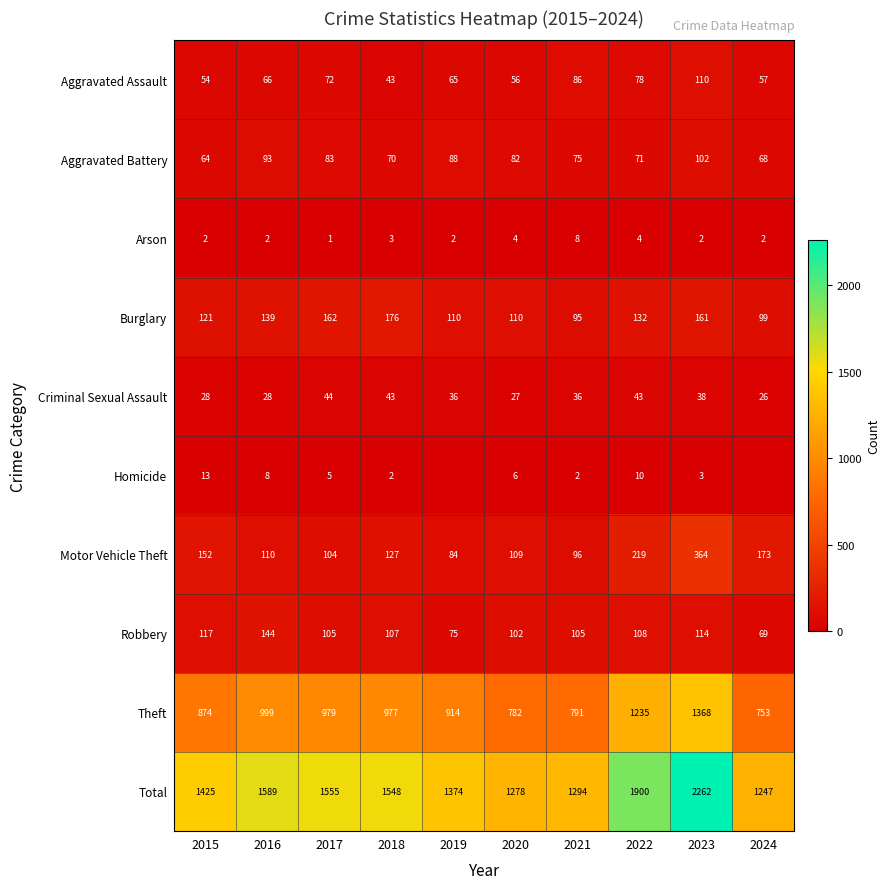

True or false: Motor Vehicle Theft has a value of 341 at 2022.

False